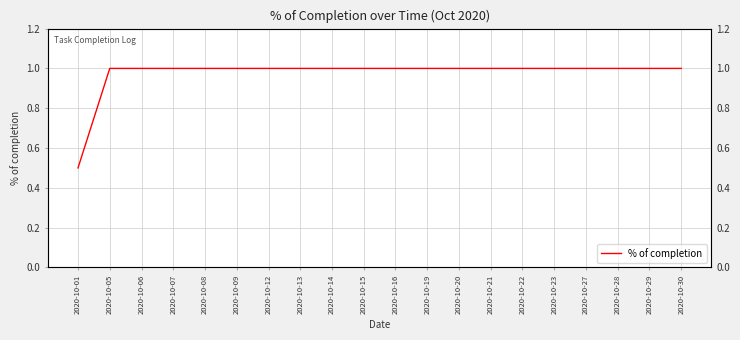

Count the values in the range 1 to 2.

19